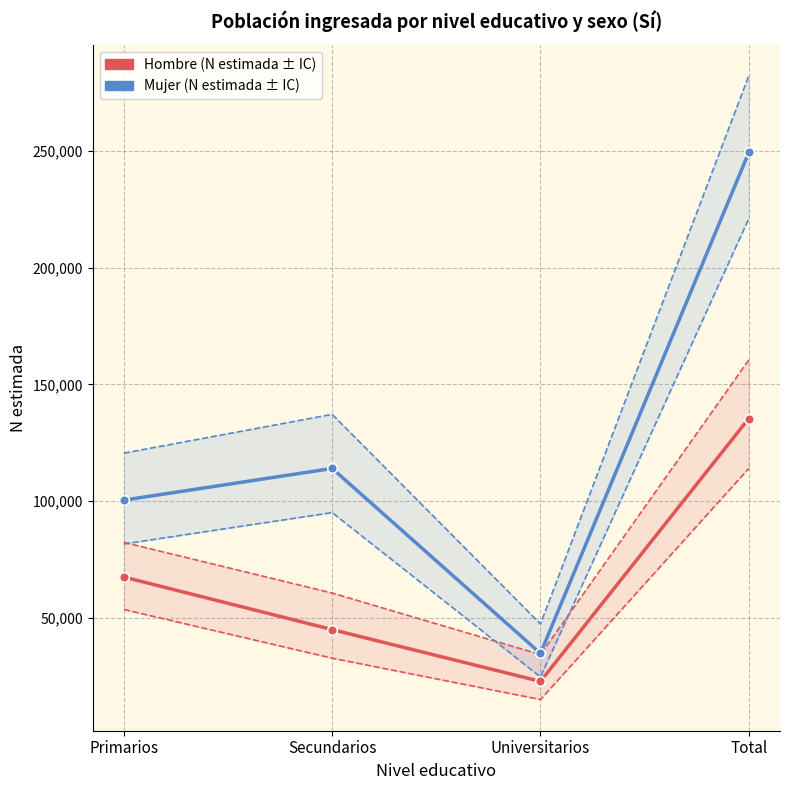

What is the label of the 3rd point from the left?

Universitarios